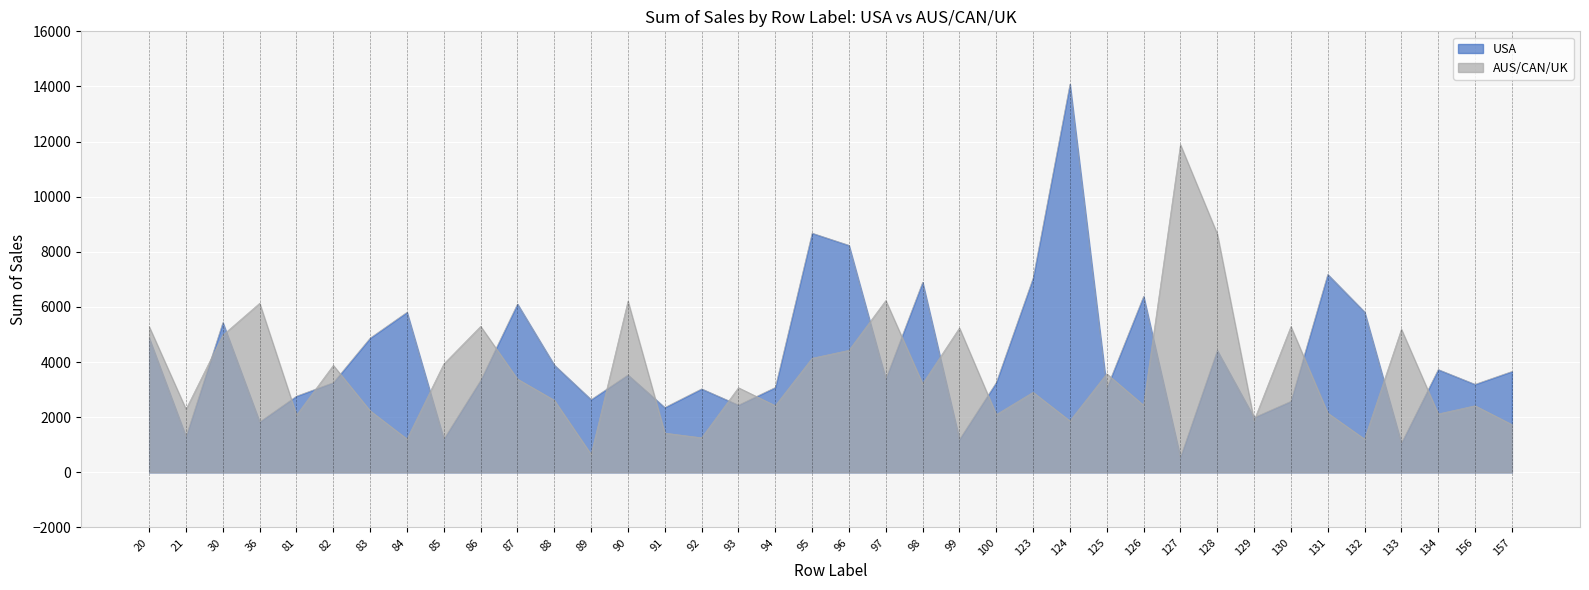

How many lines are shown in the chart?

2